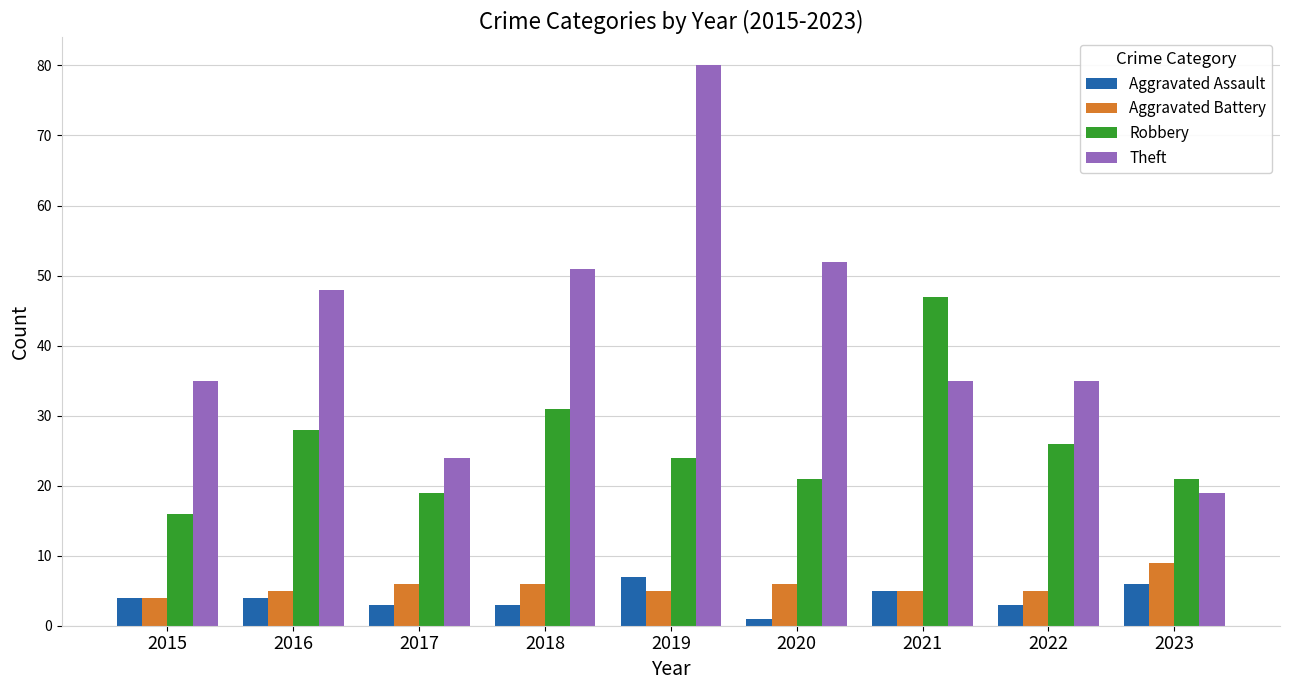

What is the value of the Robbery bar at the 5th from the left?

24